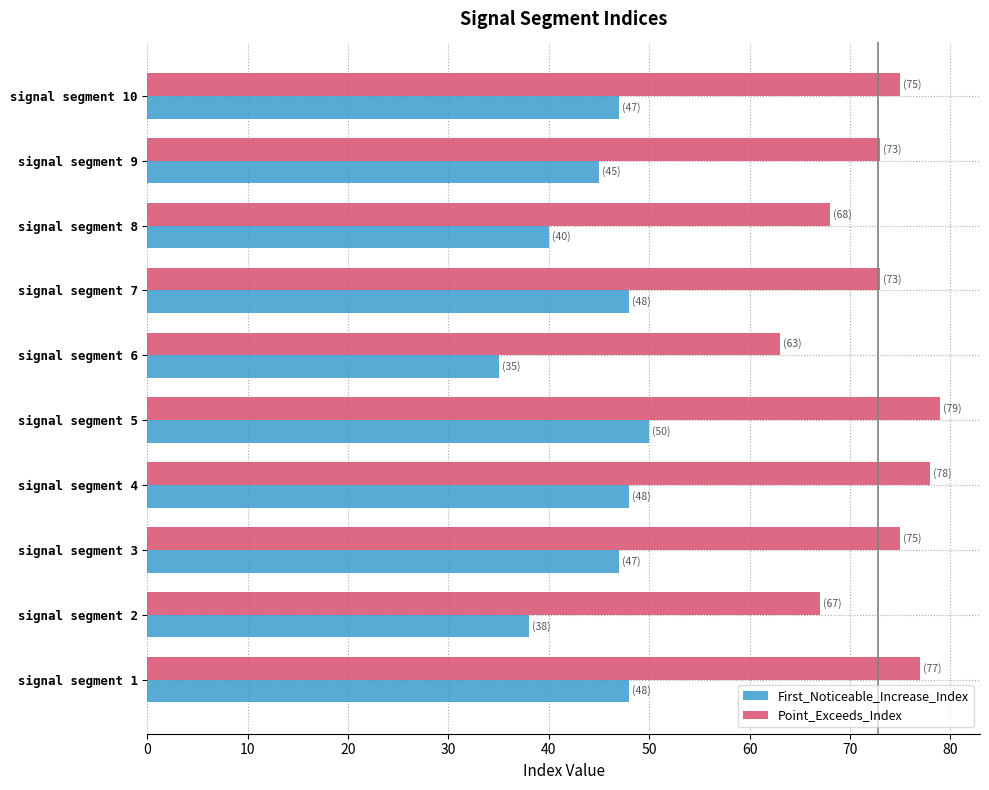

What is the spread (max minus min) of values at signal segment 10?

28